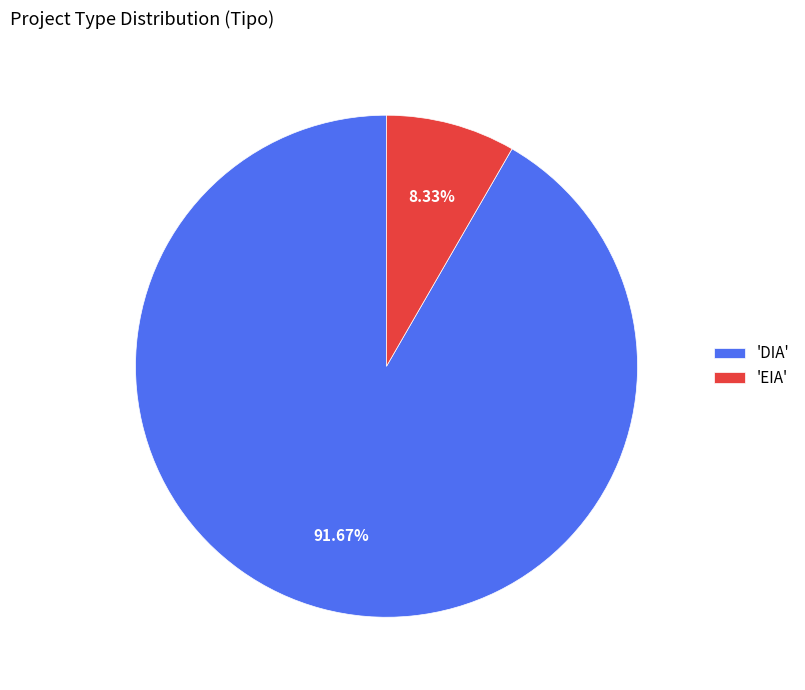

Approximately how many times larger is the value at 'DIA' compared to 'EIA'?

11.0